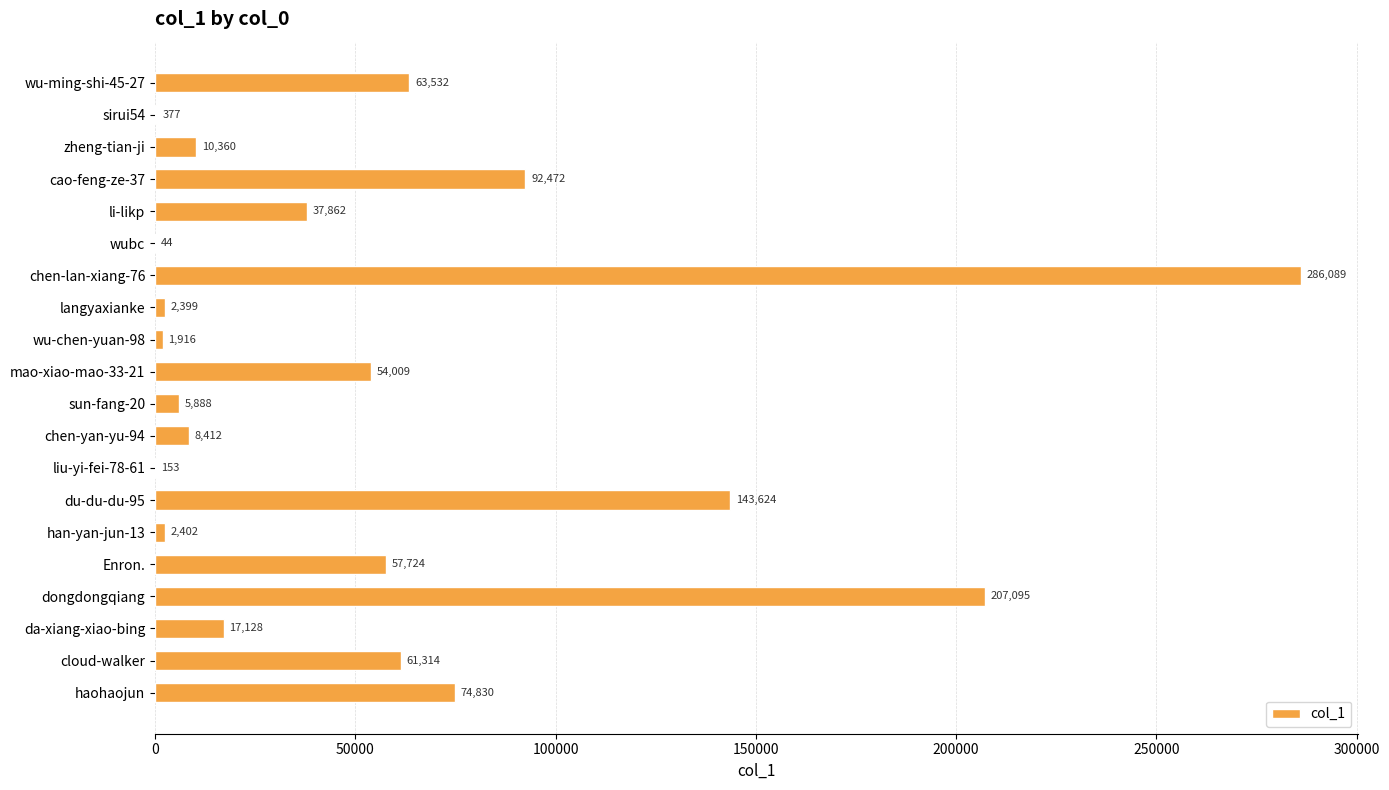

At which label is the value closest to 143066?

du-du-du-95